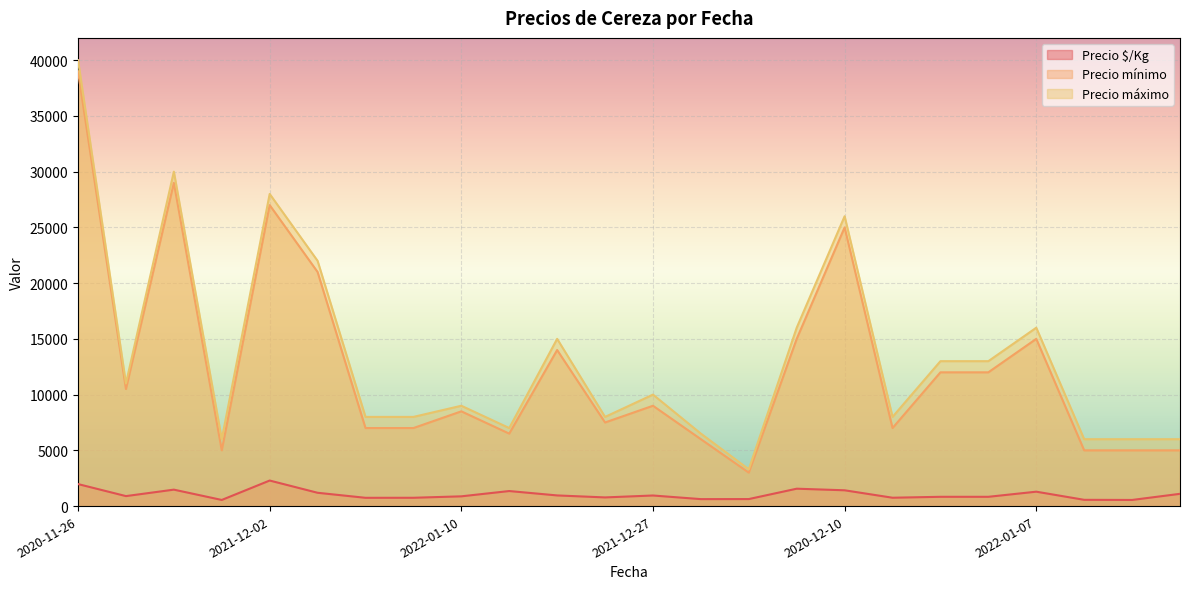

Reading left to right, transcribe all the data shown in this chart.

Precio $/Kg: 2020-11-26=1975	2021-01-12=896	2021-12-07=1475	2022-12-27=550	2021-12-02=2292	2021-01-14=1194	2022-12-19=743	2022-12-19=746	2022-01-10=875	2021-02-02=1350	2023-01-17=956	2022-12-26=778	2021-12-27=950	2023-01-05=625	2023-01-05=630	2022-12-13=1560	2020-12-10=1417	2022-01-19=750	2022-12-06=833	2022-12-06=833	2022-01-07=1292	2022-12-22=562	2022-12-22=550	2022-02-02=1100
Precio mínimo: 2020-11-26=39000	2021-01-12=10500	2021-12-07=29000	2022-12-27=5000	2021-12-02=27000	2021-01-14=21000	2022-12-19=7000	2022-12-19=7000	2022-01-10=8500	2021-02-02=6500	2023-01-17=14000	2022-12-26=7500	2021-12-27=9000	2023-01-05=6000	2023-01-05=3000	2022-12-13=15000	2020-12-10=25000	2022-01-19=7000	2022-12-06=12000	2022-12-06=12000	2022-01-07=15000	2022-12-22=5000	2022-12-22=5000	2022-02-02=5000
Precio máximo: 2020-11-26=40000	2021-01-12=11000	2021-12-07=30000	2022-12-27=6000	2021-12-02=28000	2021-01-14=22000	2022-12-19=8000	2022-12-19=8000	2022-01-10=9000	2021-02-02=7000	2023-01-17=15000	2022-12-26=8000	2021-12-27=10000	2023-01-05=6500	2023-01-05=3300	2022-12-13=16000	2020-12-10=26000	2022-01-19=8000	2022-12-06=13000	2022-12-06=13000	2022-01-07=16000	2022-12-22=6000	2022-12-22=6000	2022-02-02=6000